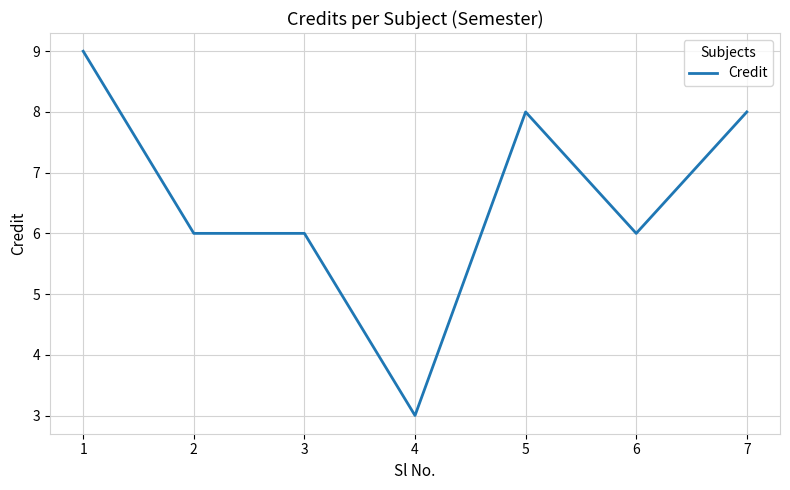

The value at 6 is 6. True or false?

True